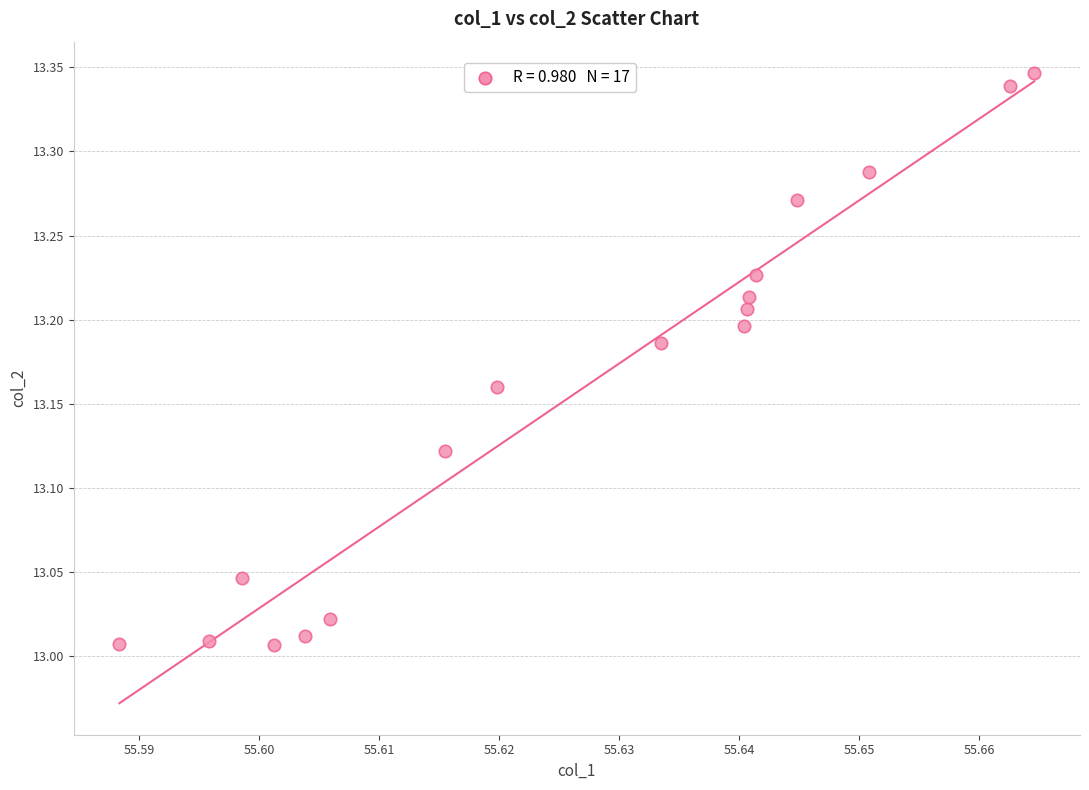

What is the range of Y values (max minus min)?

0.3